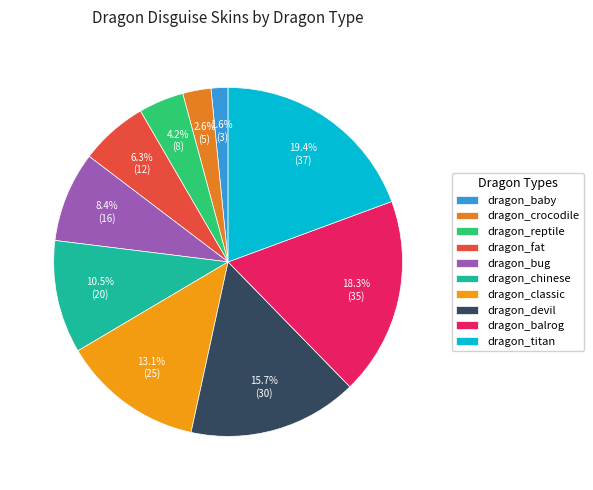

Approximately how many times larger is the value at dragon_crocodile compared to dragon_balrog?

0.1